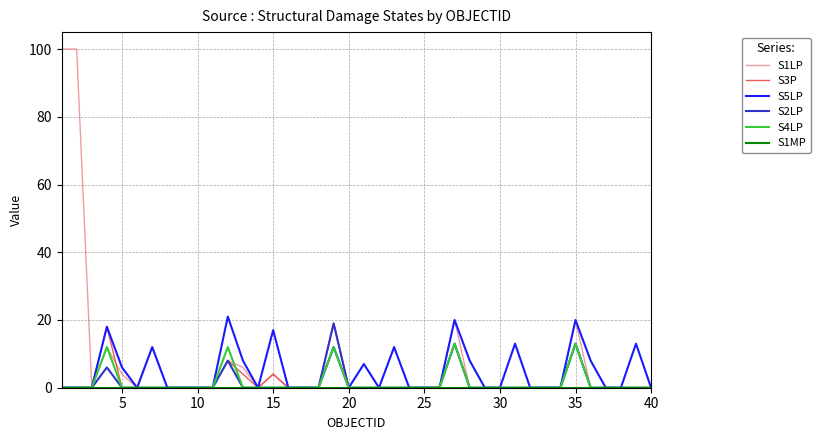

Does the chart display data point markers on the line(s)?

No